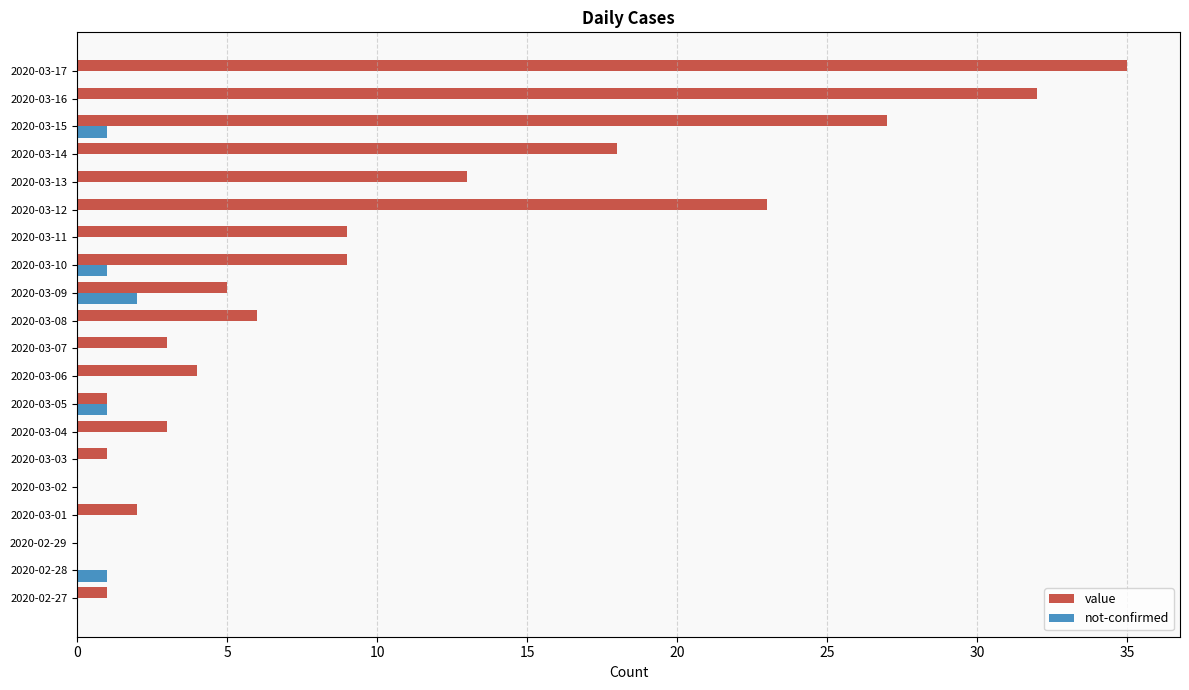

What is the sum of the value values at 2020-03-03 and 2020-03-12?

24